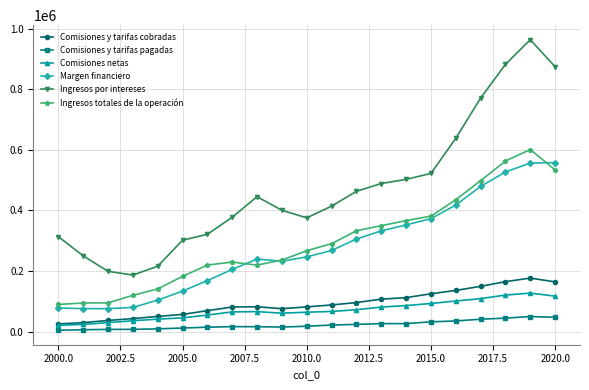

What is the difference between the maximum and minimum values in the Ingresos por intereses series?

776971.7